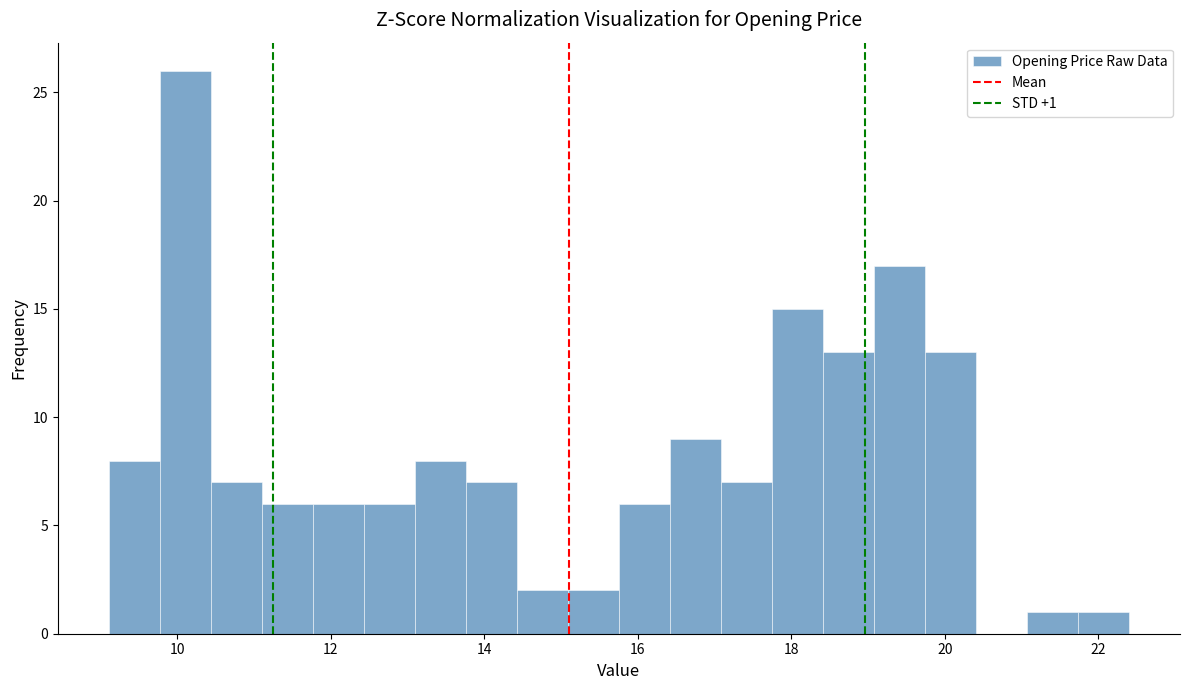

Read against the x-axis, roughly where is the centre of the tallest bar?

10.2